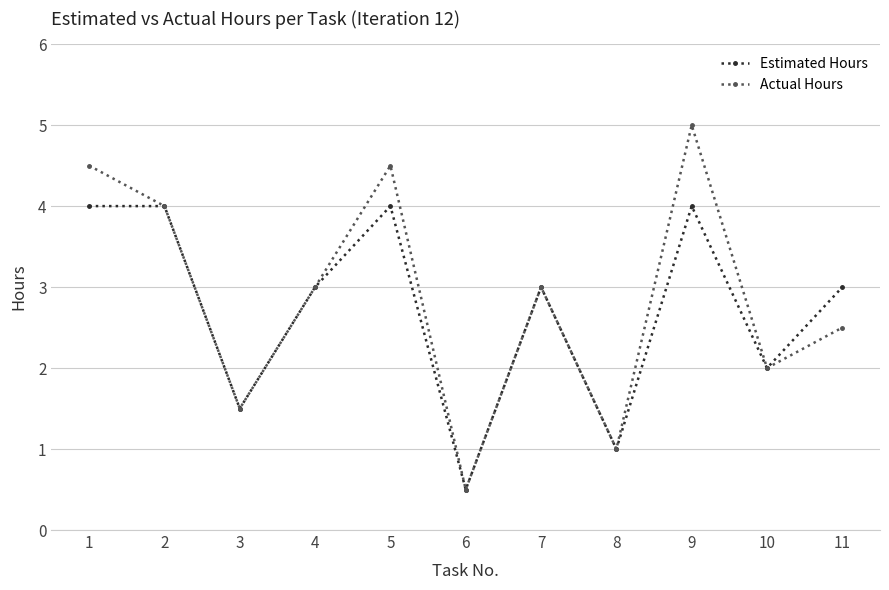

Reading right to left, transcribe all the data shown in this chart.

Estimated Hours: 3.0	2.0	4.0	1.0	3.0	0.5	4.0	3.0	1.5	4.0	4.0
Actual Hours: 2.5	2.0	5.0	1.0	3.0	0.5	4.5	3.0	1.5	4.0	4.5